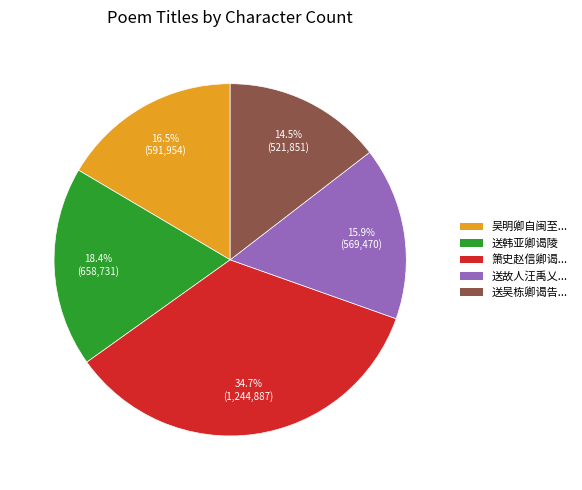

How much of the chart is everything except 吴明卿自闽至...?

83.5%